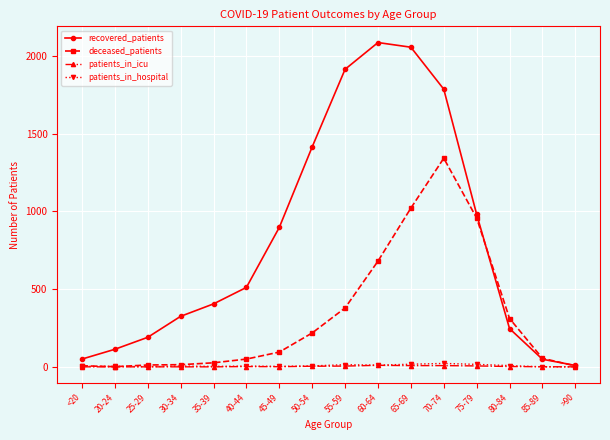

At which label is recovered_patients closest to 1047?

75-79